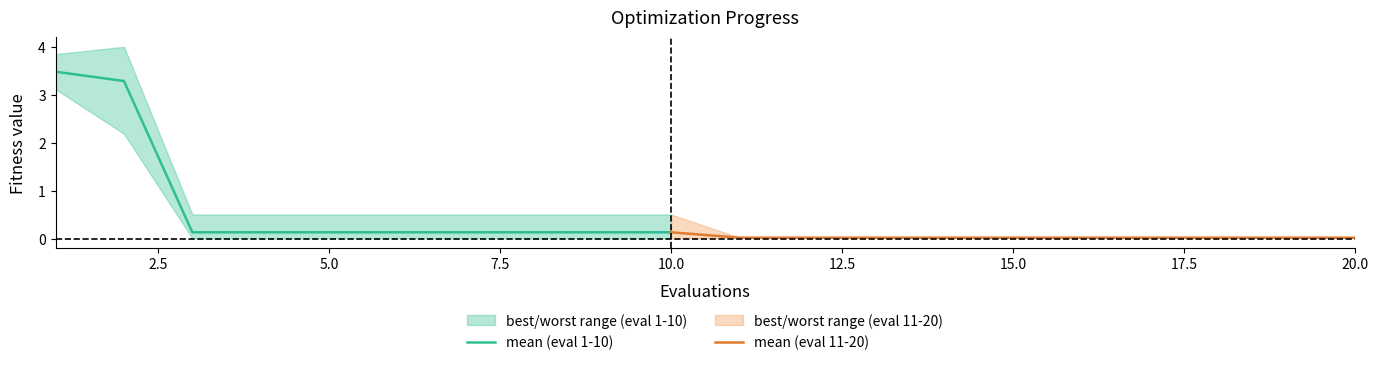

The best series shows 0.0 at 6. True or false?

True